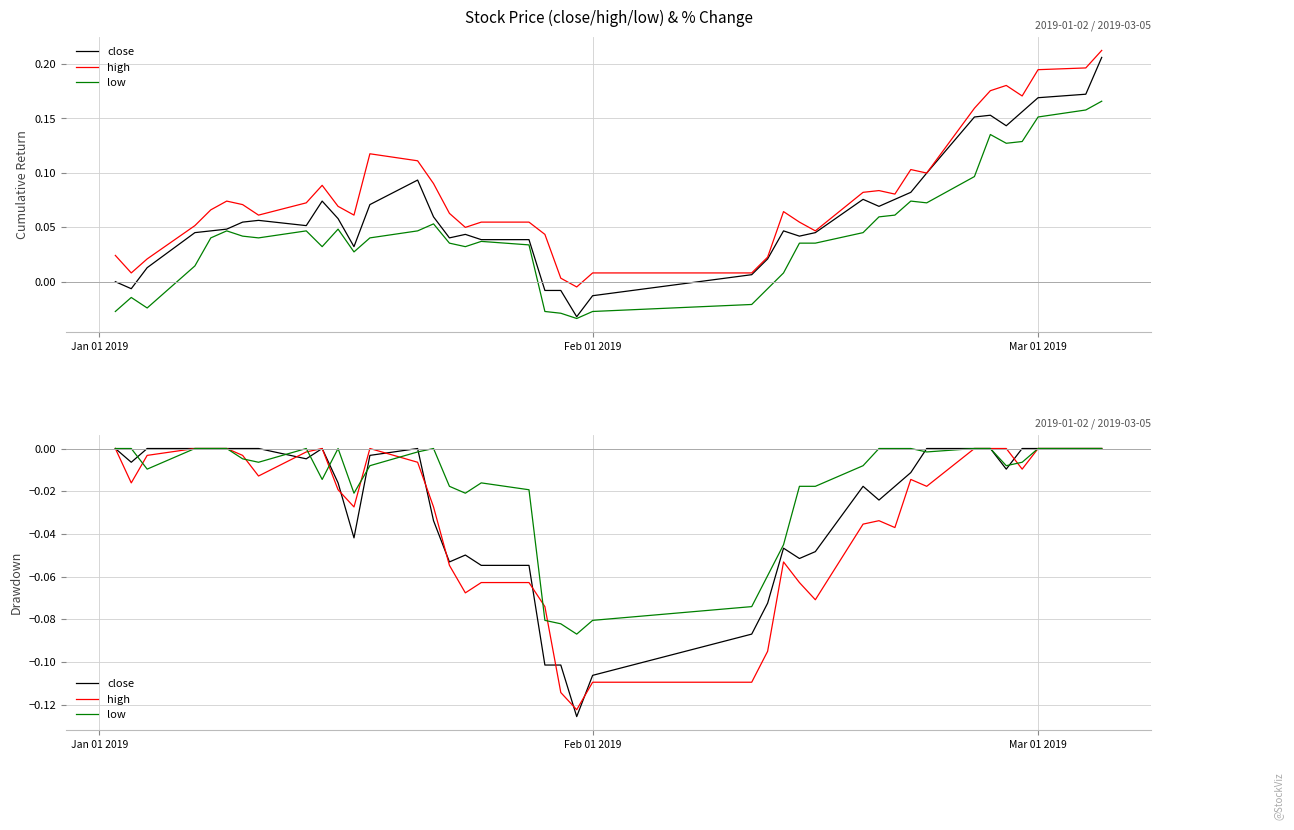

Rank the series by their average value, from highest to lowest.

low, close, high